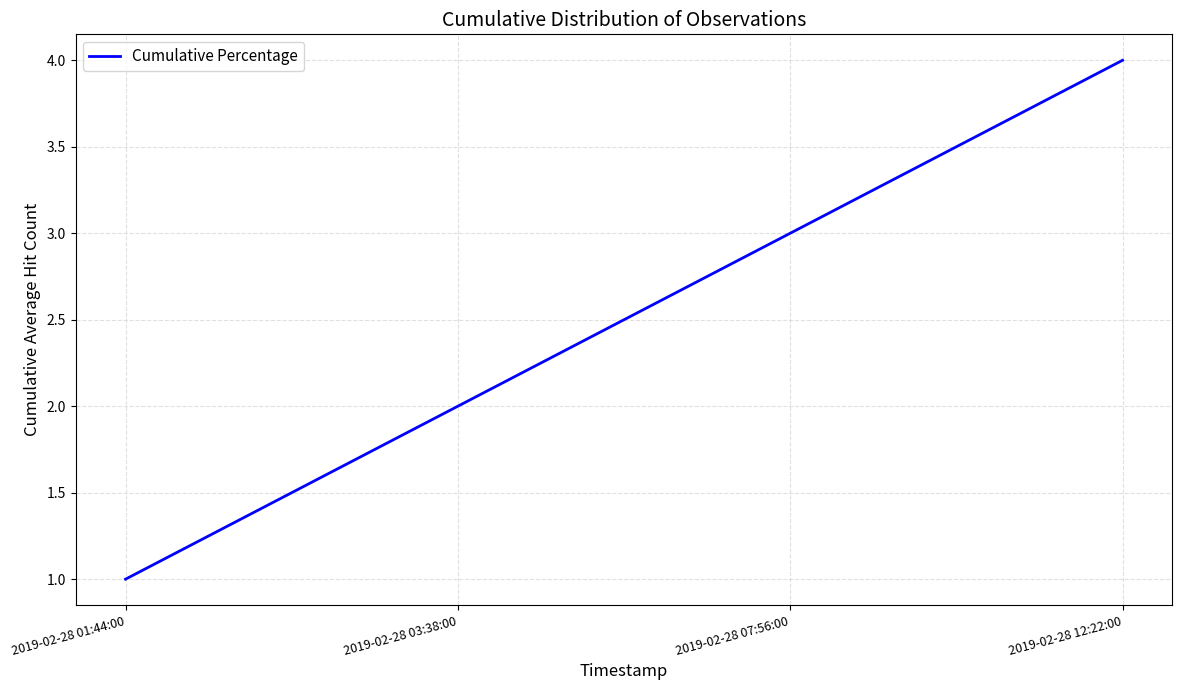

True or false: the data has more than 1 interior local peaks.

False